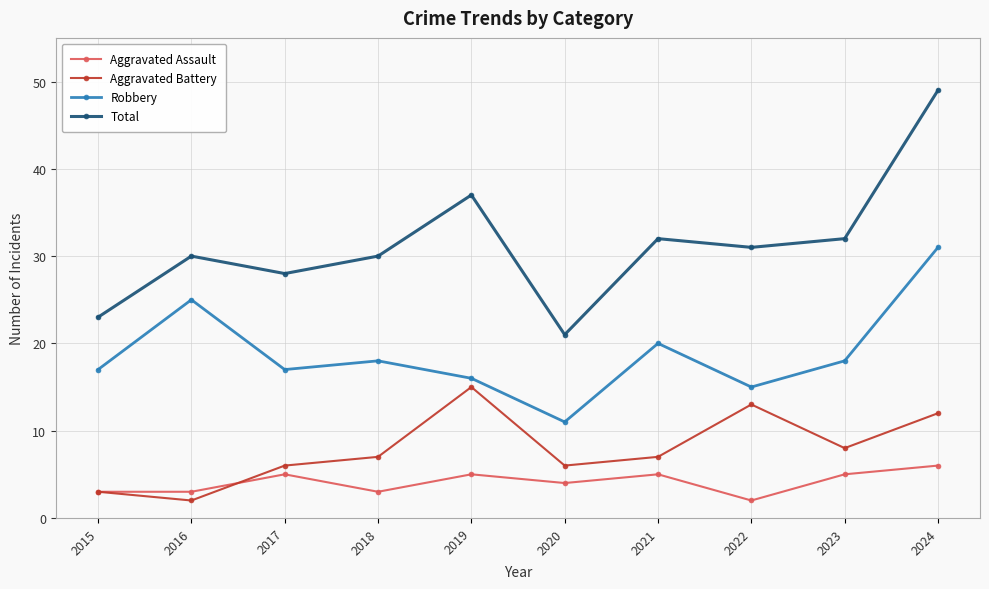

What is the sum of the Robbery values at 2021 and 2016?

45